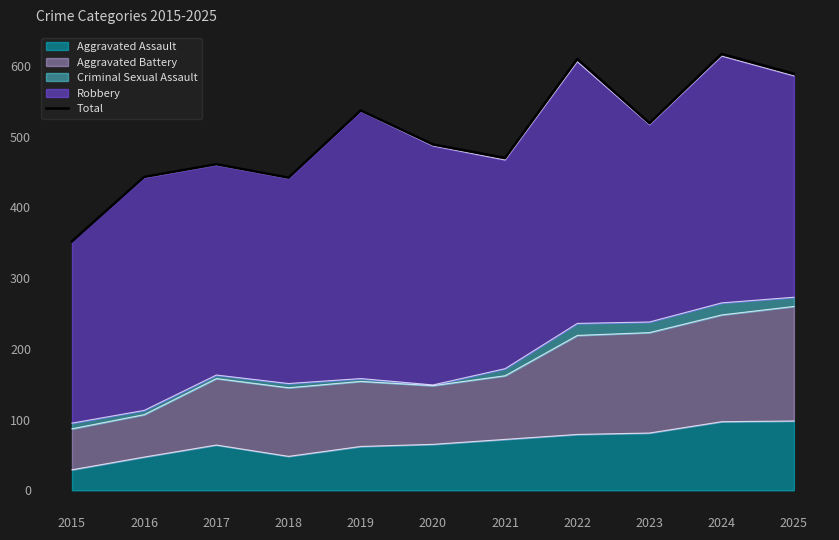

What is the average value?

503